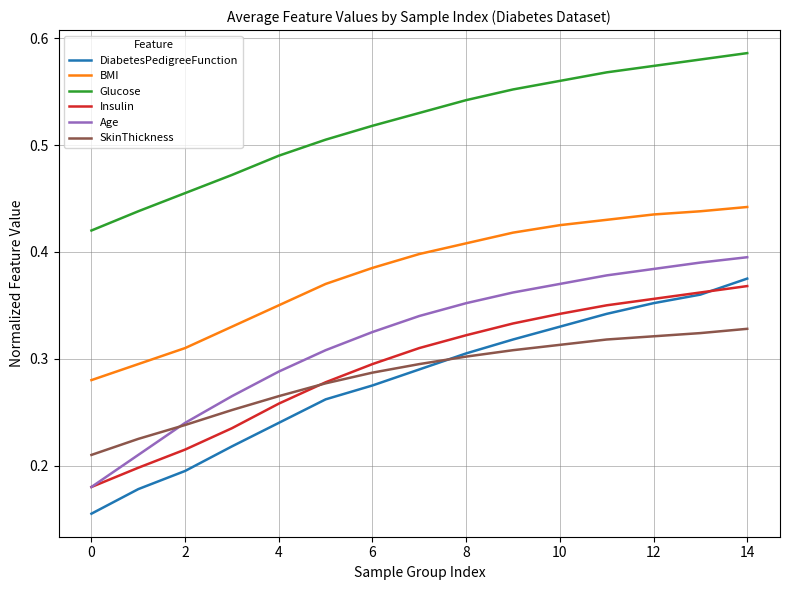

Does the chart have visible grid lines?

Yes